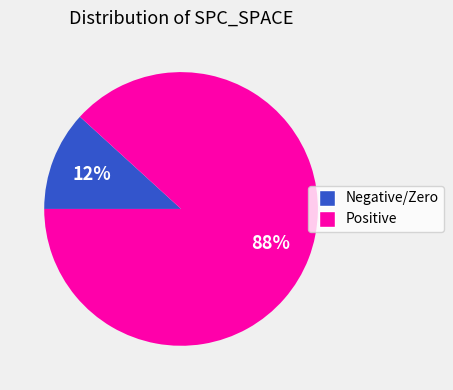

How many slices are in this pie chart?

2